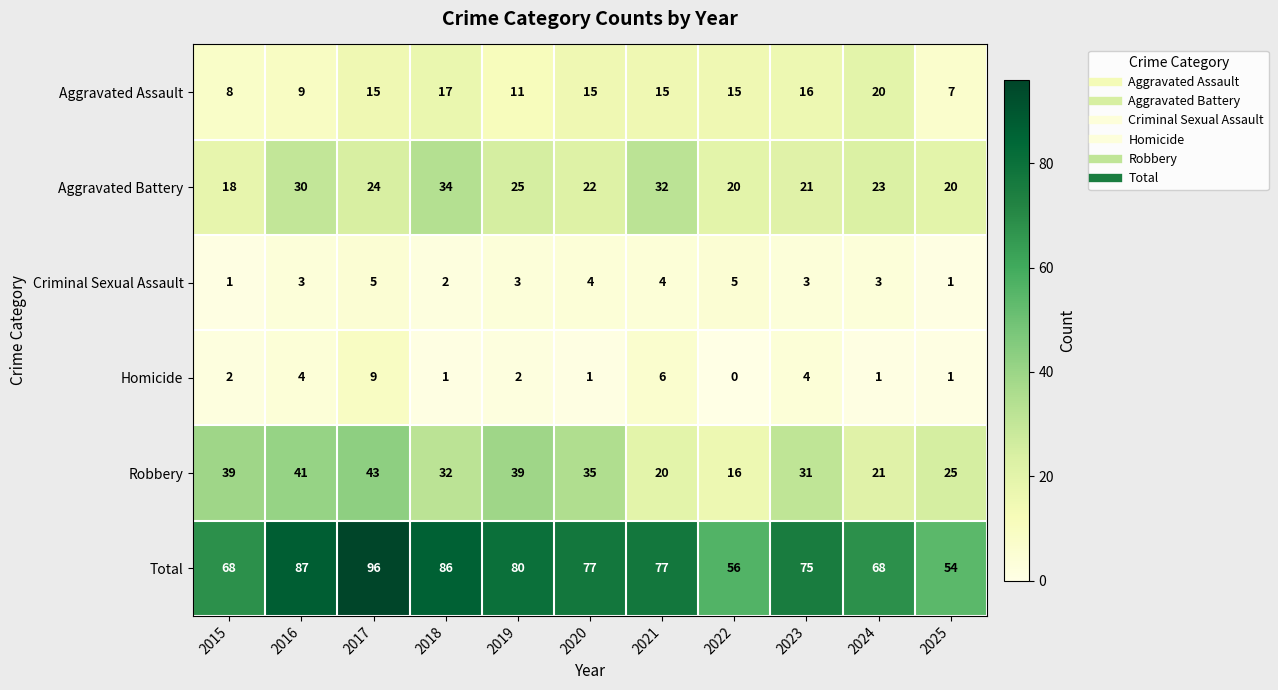

The Robbery series shows 47 at 2023. True or false?

False